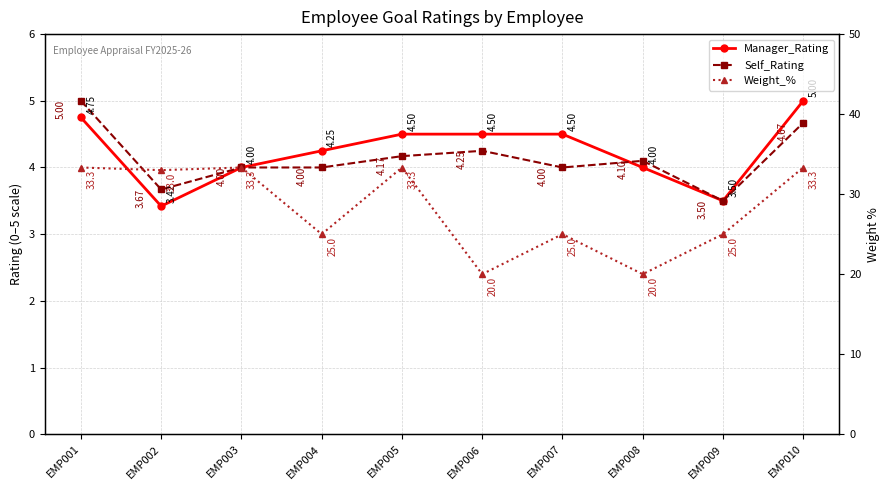

What is the maximum value shown in the chart?

33.3